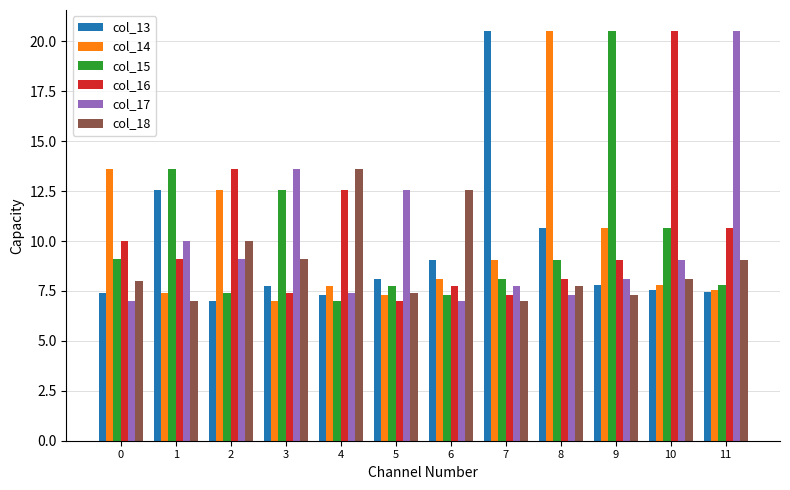

What is the minimum value for col_13?

7.0